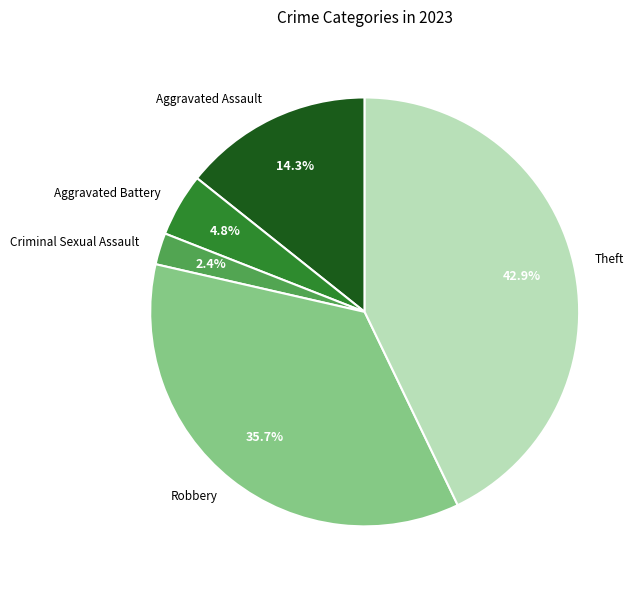

What is the largest slice in the pie chart?

Theft